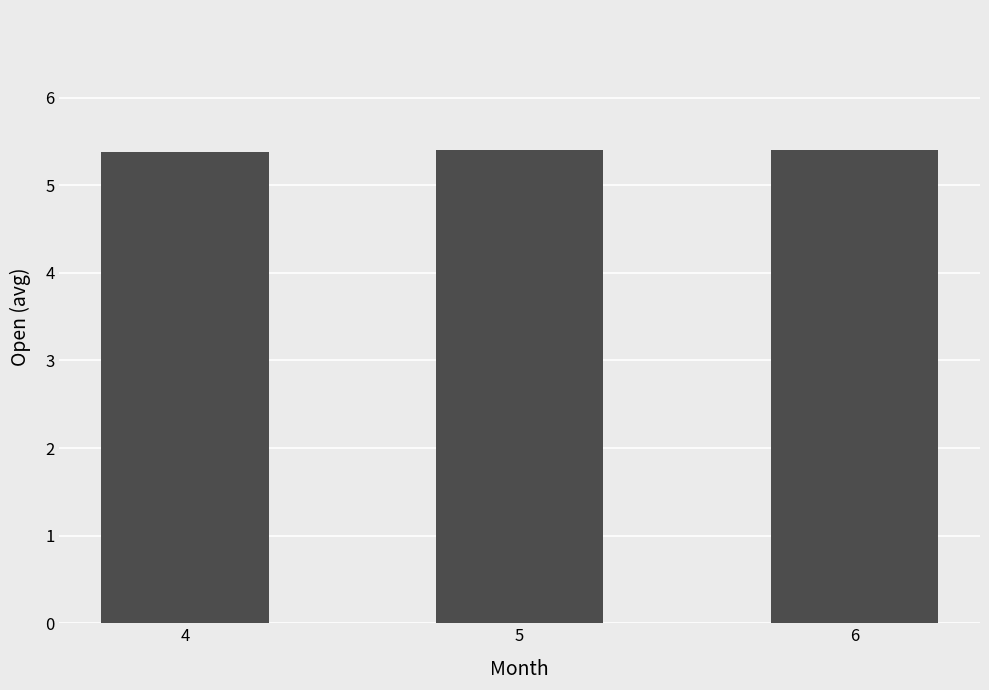

What is the sum of the values at 4 and 5?

10.8